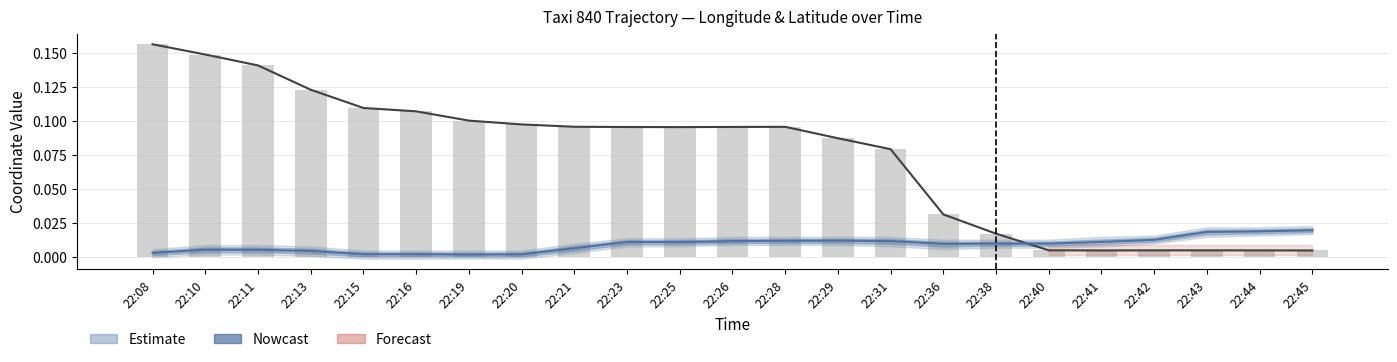

What is the sum of all lon (bar) values?

1.7